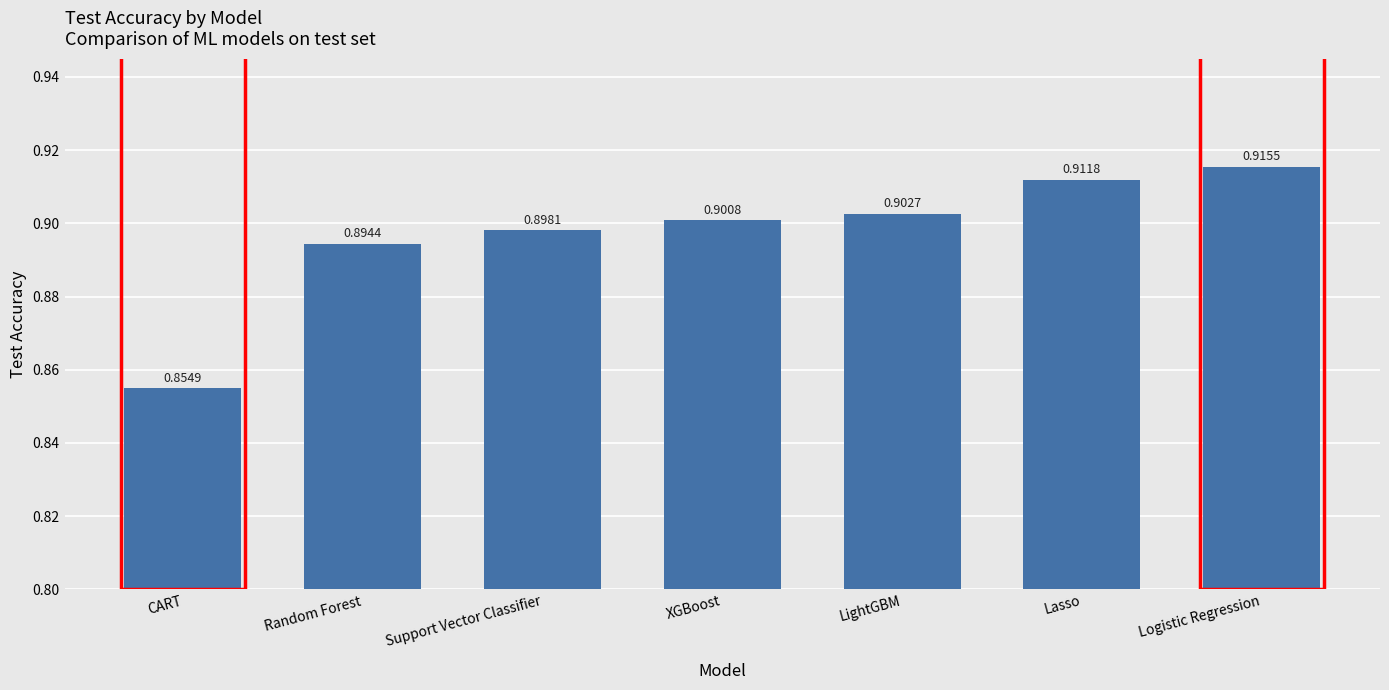

Which label corresponds to the largest value in the chart?

Logistic Regression